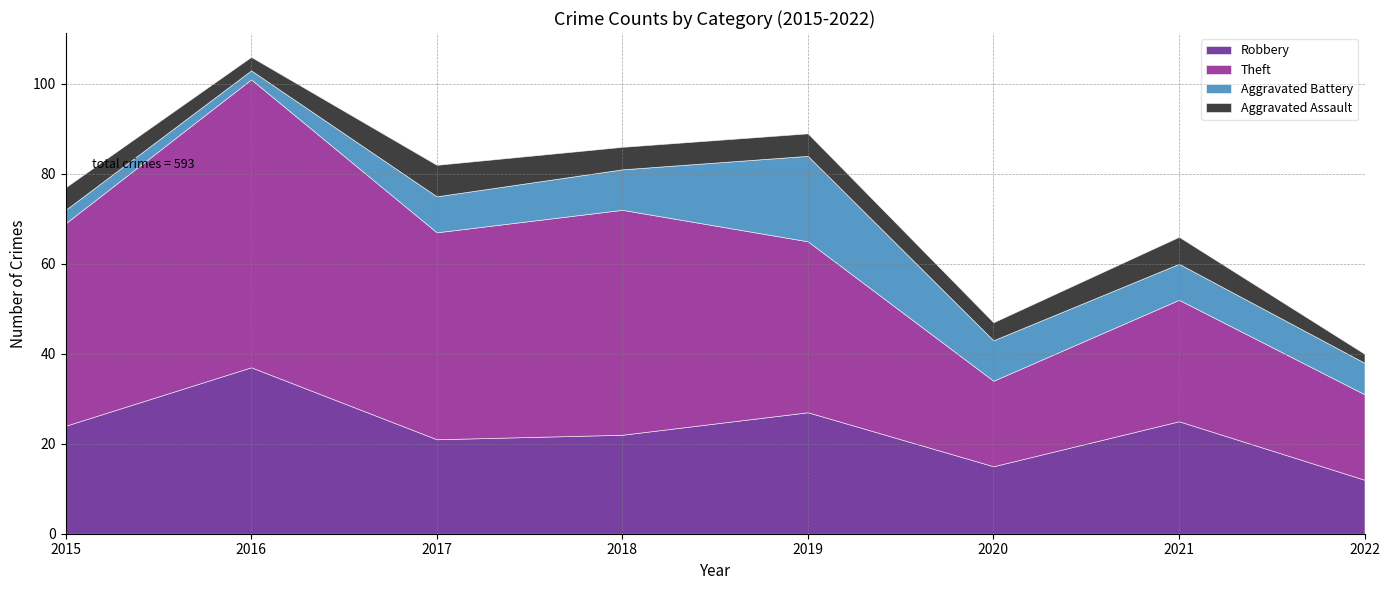

How many interior local valleys does the Robbery series have?

2